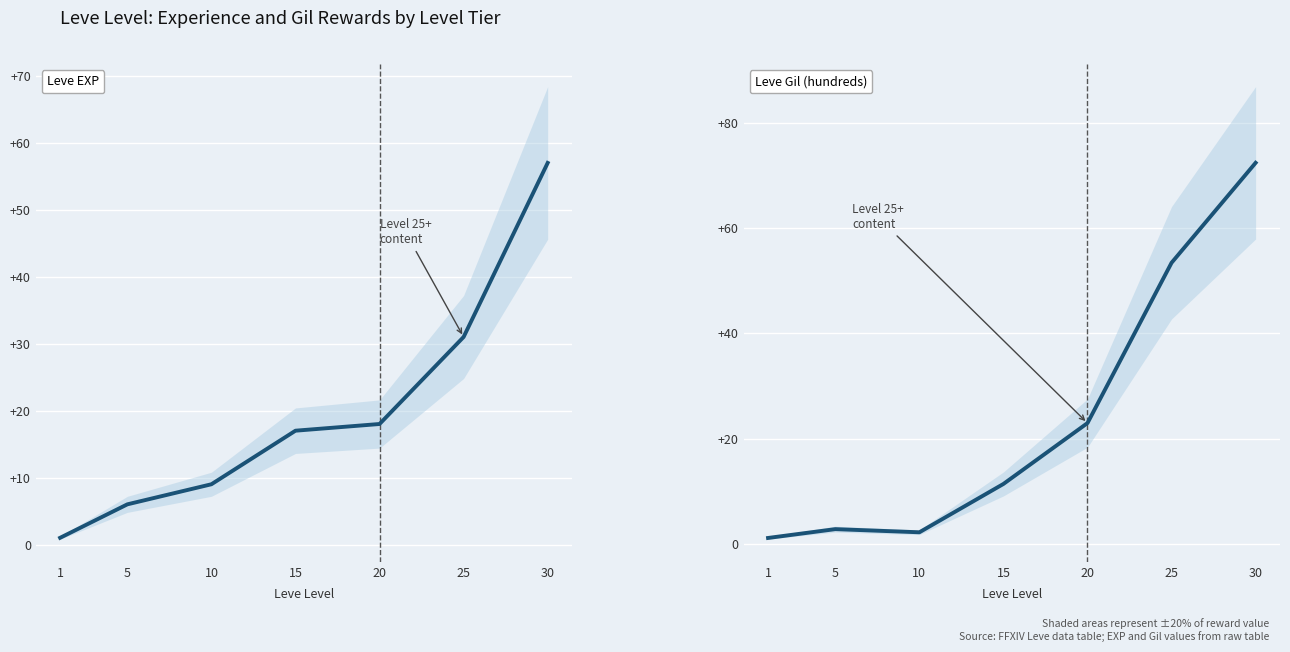

Where do Leve EXP and Leve Gil (hundreds) first cross each other?

1 and 5